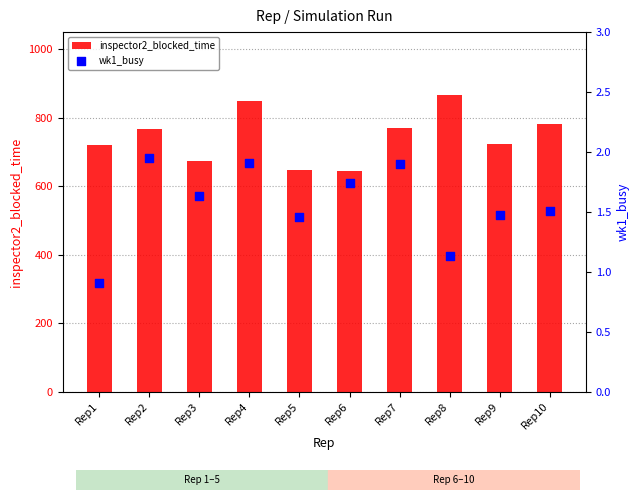

At how many categories does at least one series exceed 378?

10